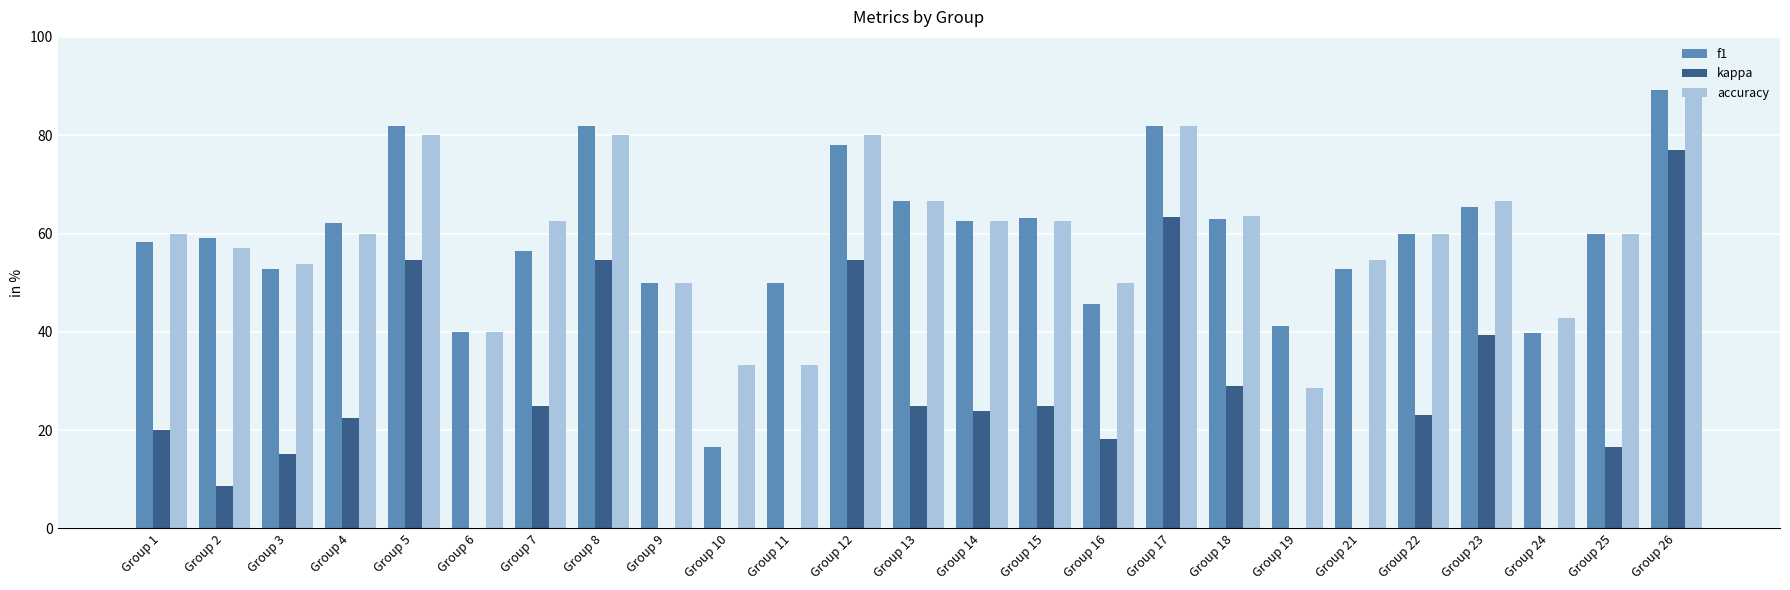

The kappa series shows 83.1 at Group 12. True or false?

False